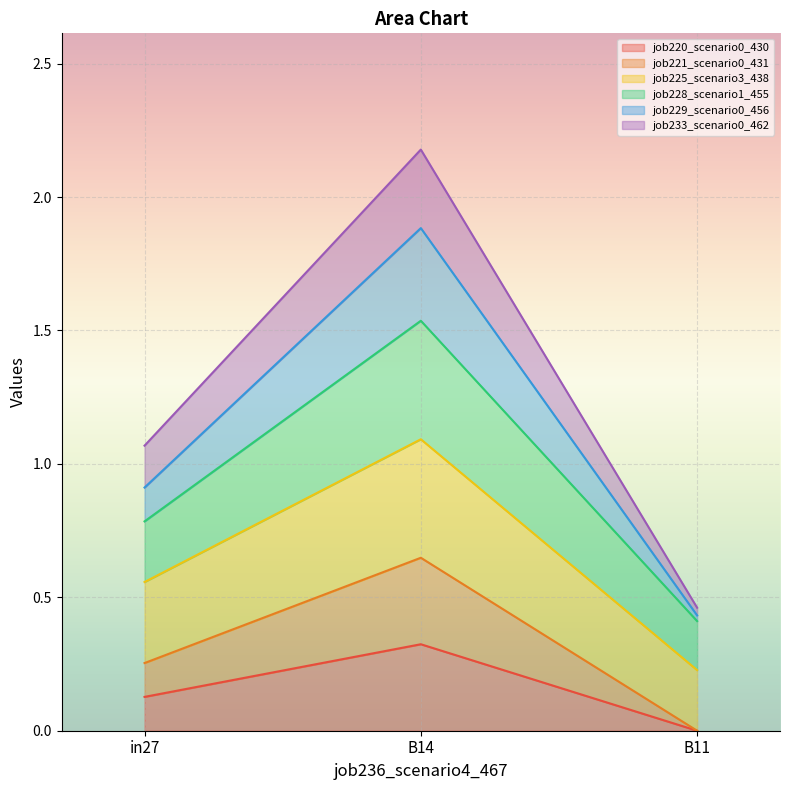

Does the chart display data point markers on the line(s)?

No